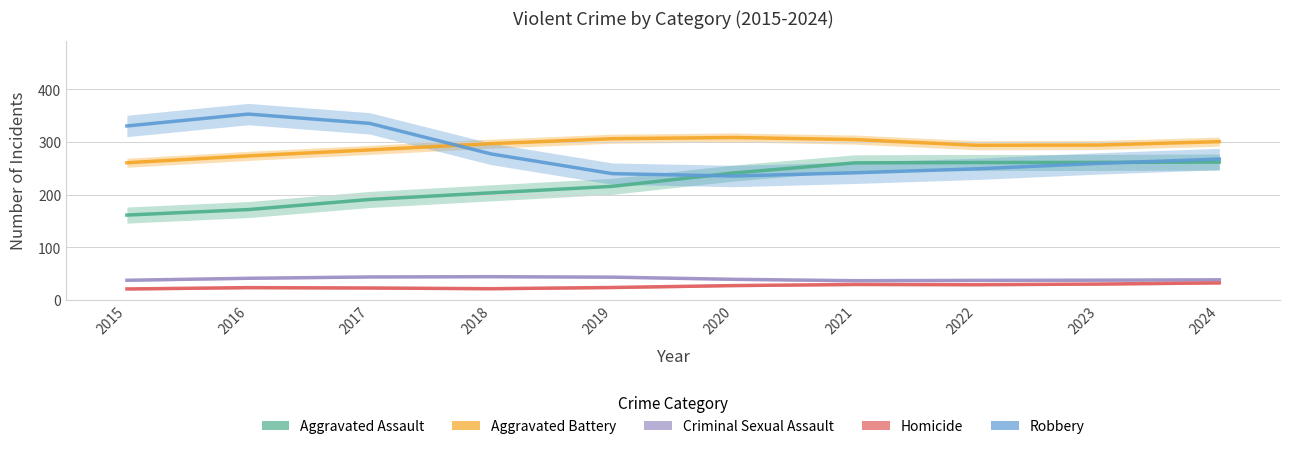

Does the chart display data point markers on the line(s)?

No